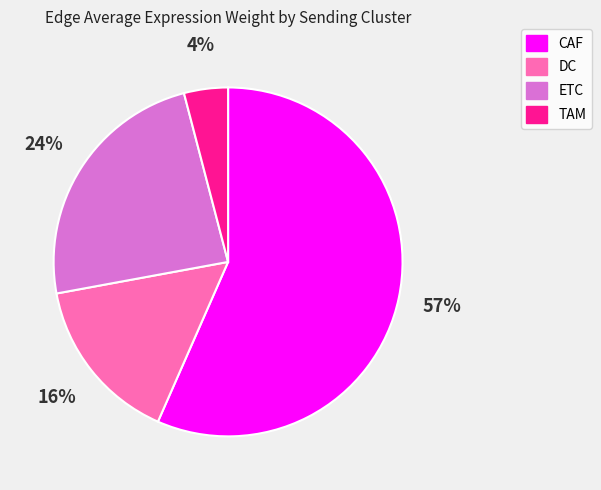

How many segments does this pie chart have?

4